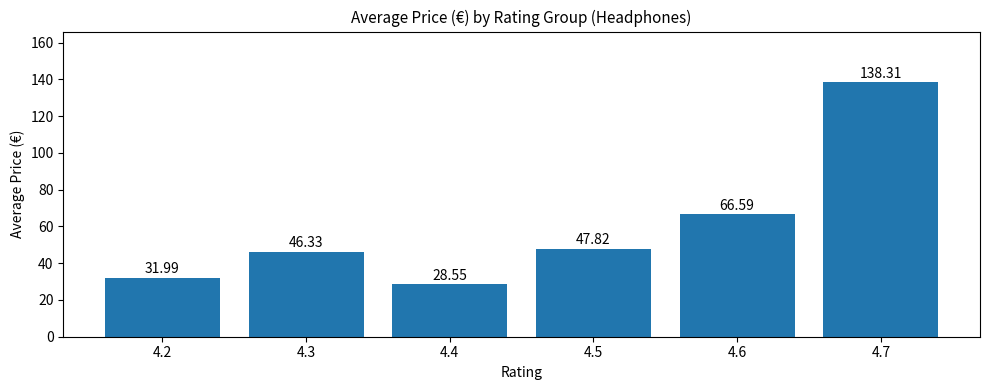

The chart shows a value of 66.6 at 4.6. True or false?

True